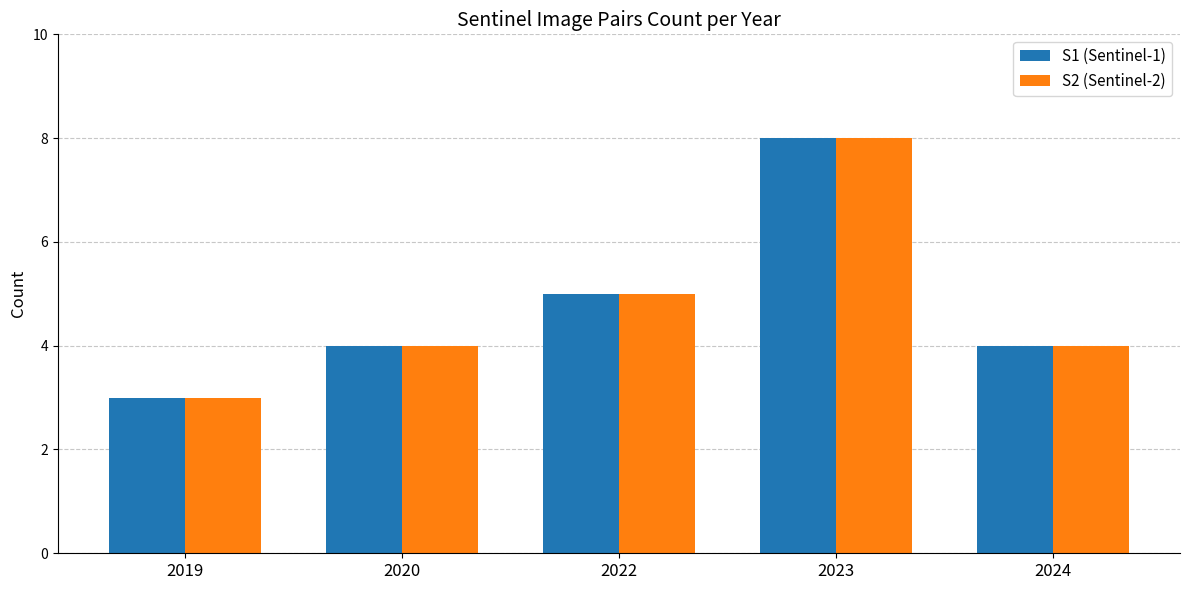

Is it true that S1 (Sentinel-1) equals 6 at 2020?

False